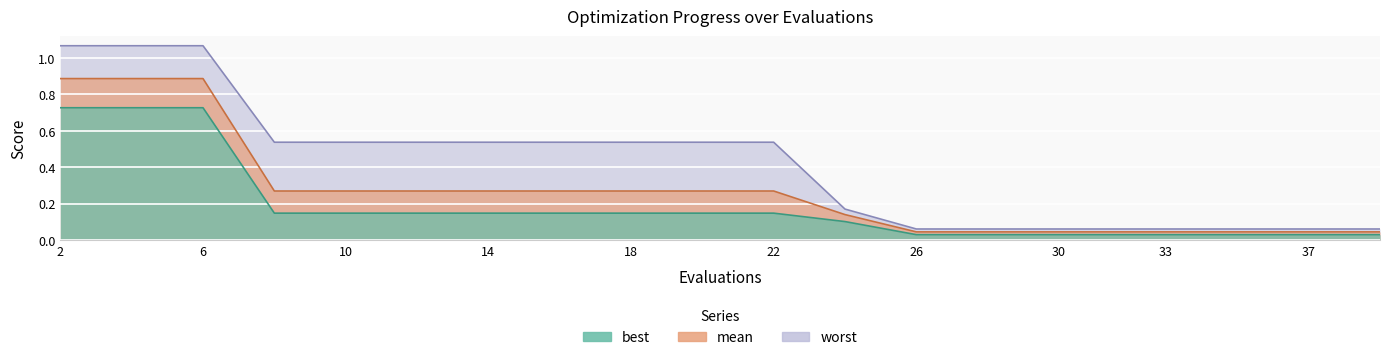

What is the total value across all series at 39?

0.1